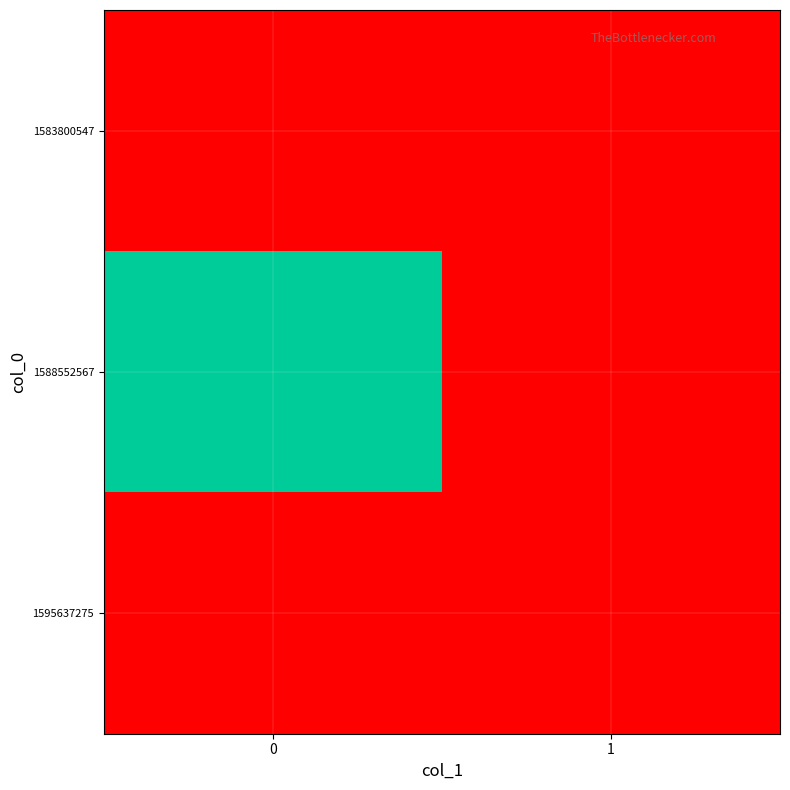

List the series in order of their peak value, highest first.

1588552567, 1583800547, 1595637275